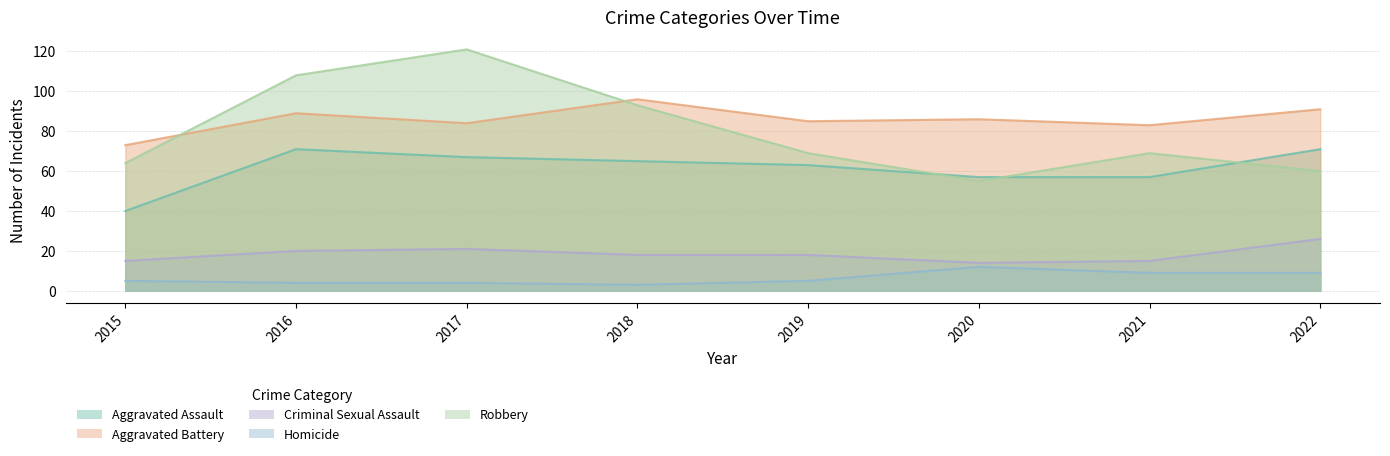

How many interior local peaks does the Aggravated Assault series have?

1